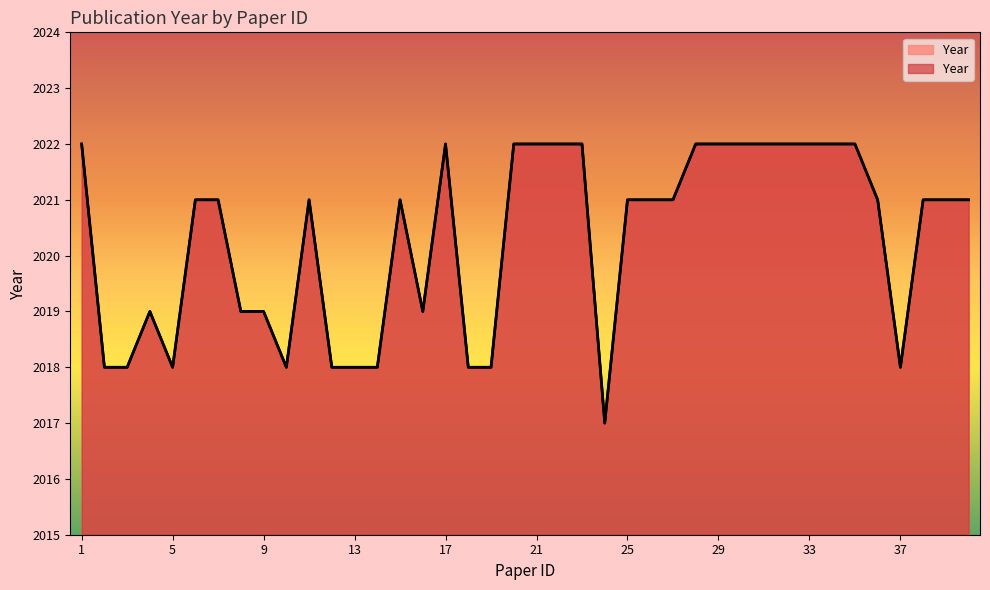

What is the change in value from 12 to 24?

-1